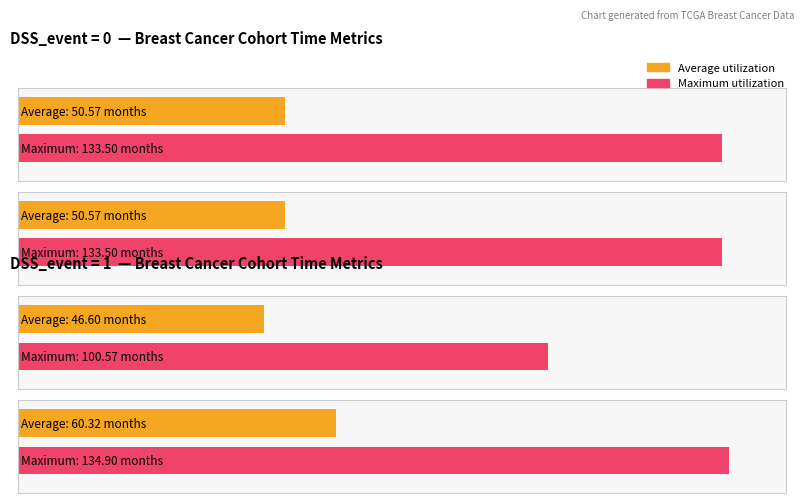

Rank the series by their maximum value, from highest to lowest.

Maximum utilization, Average utilization